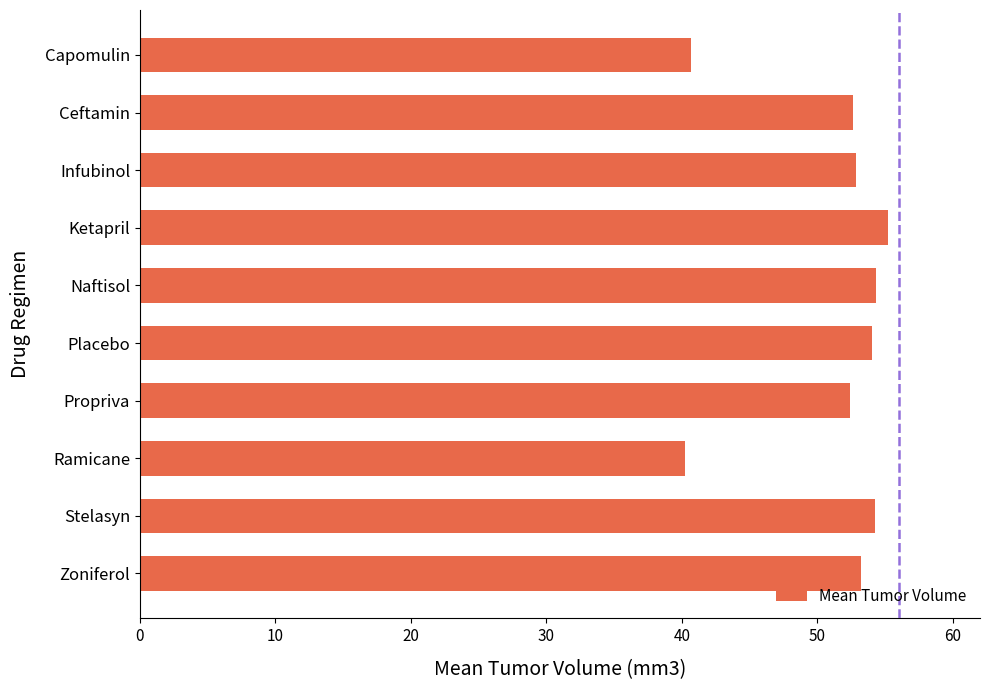

What is the change in value from Capomulin to Stelasyn?

+13.6